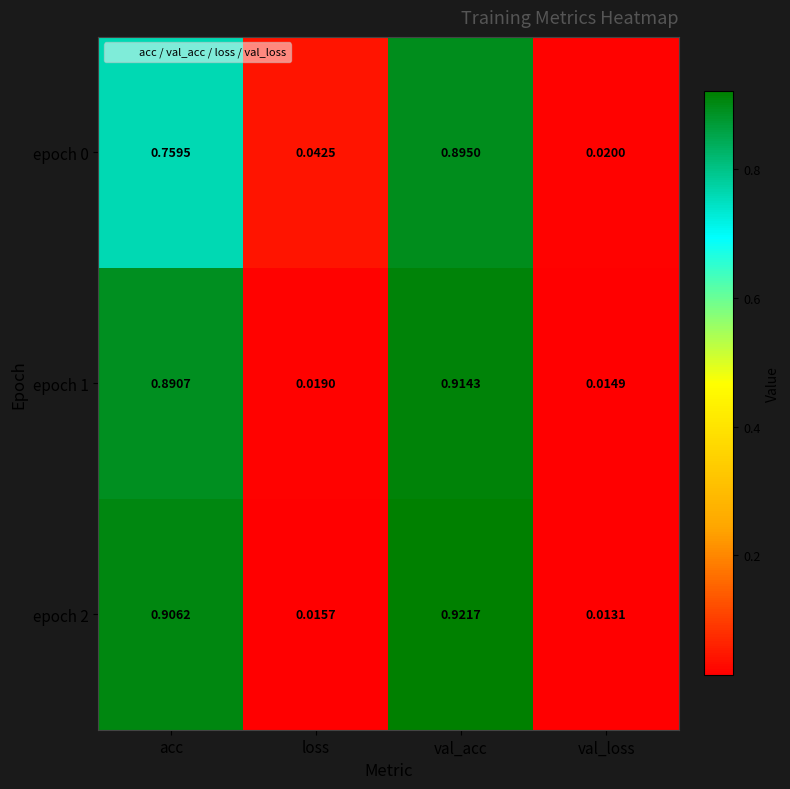

Which series has the largest total across all categories?

epoch 2